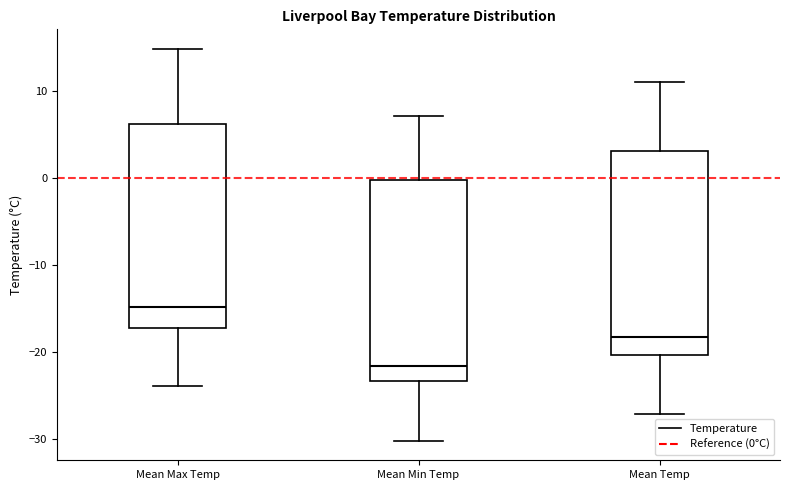

Reading left to right, transcribe this box plot: for each box, give where its median line is, the range the box spans, and where its two whiskers end, as read against the y-axis. The values are not printed on the chart, so give them approximately, as read against the axis.

Mean Max Temp: median -15, box -17 to 6, whiskers -24 to 15
Mean Min Temp: median -22, box -23 to 0, whiskers -30 to 7
Mean Temp: median -18, box -20 to 3, whiskers -27 to 11